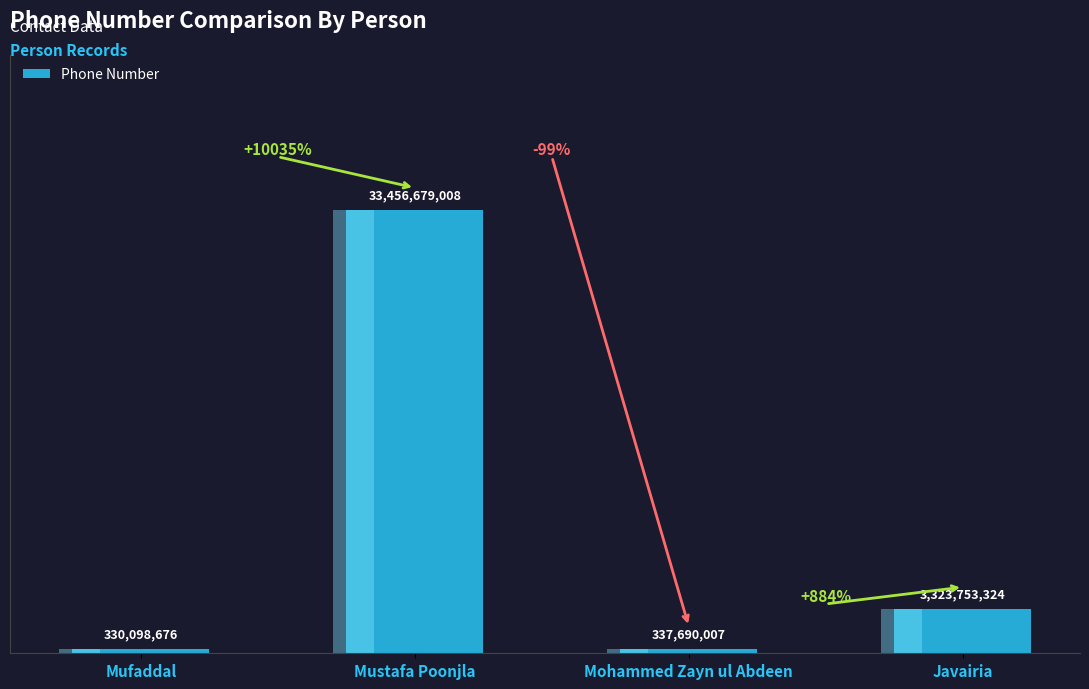

What is the greatest value displayed?

33456679008